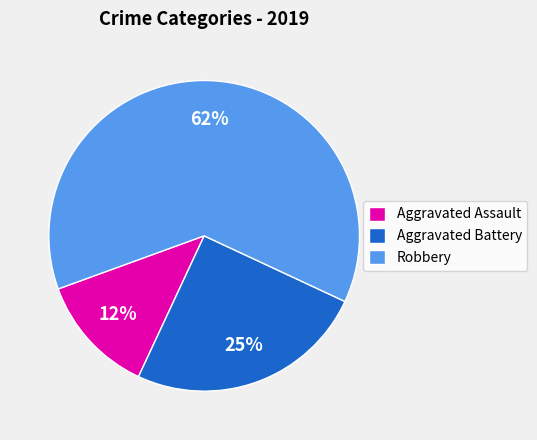

True or false: Aggravated Battery accounts for 12% of the total.

False